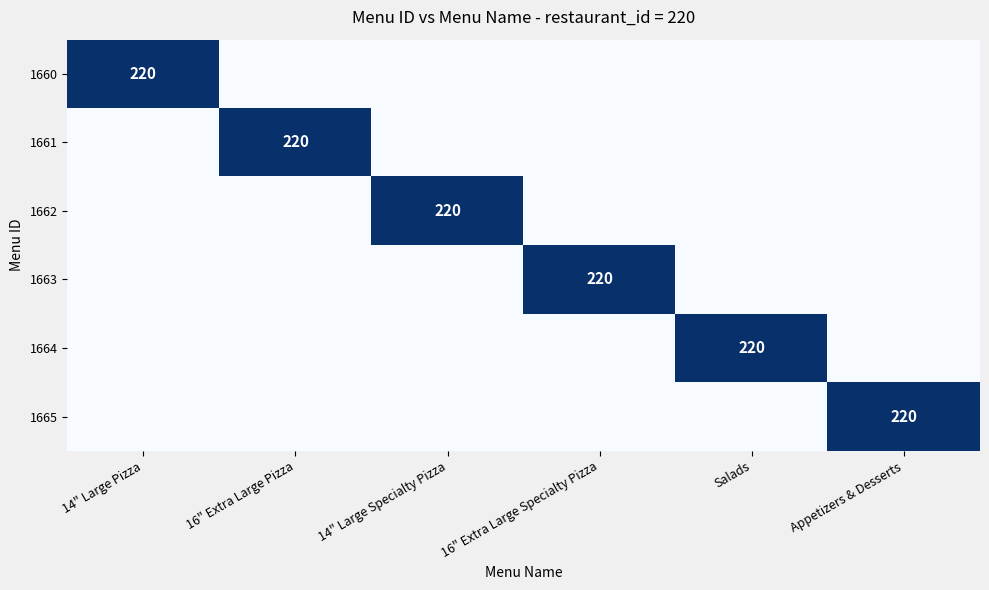

True or false: 1664 has a value of 315 at Salads.

False